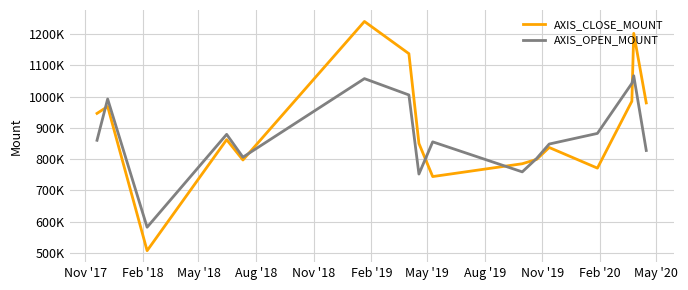

Rank the series by their maximum value, from highest to lowest.

AXIS_CLOSE_MOUNT, AXIS_OPEN_MOUNT